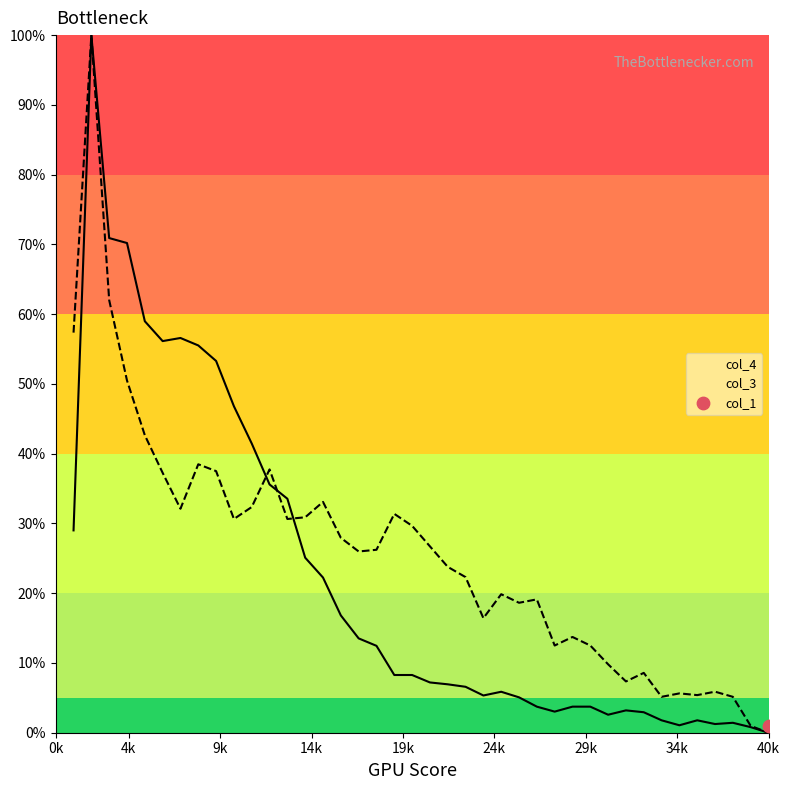

Is the value of col_4 at 32 greater than the value of col_3 at 26?

No